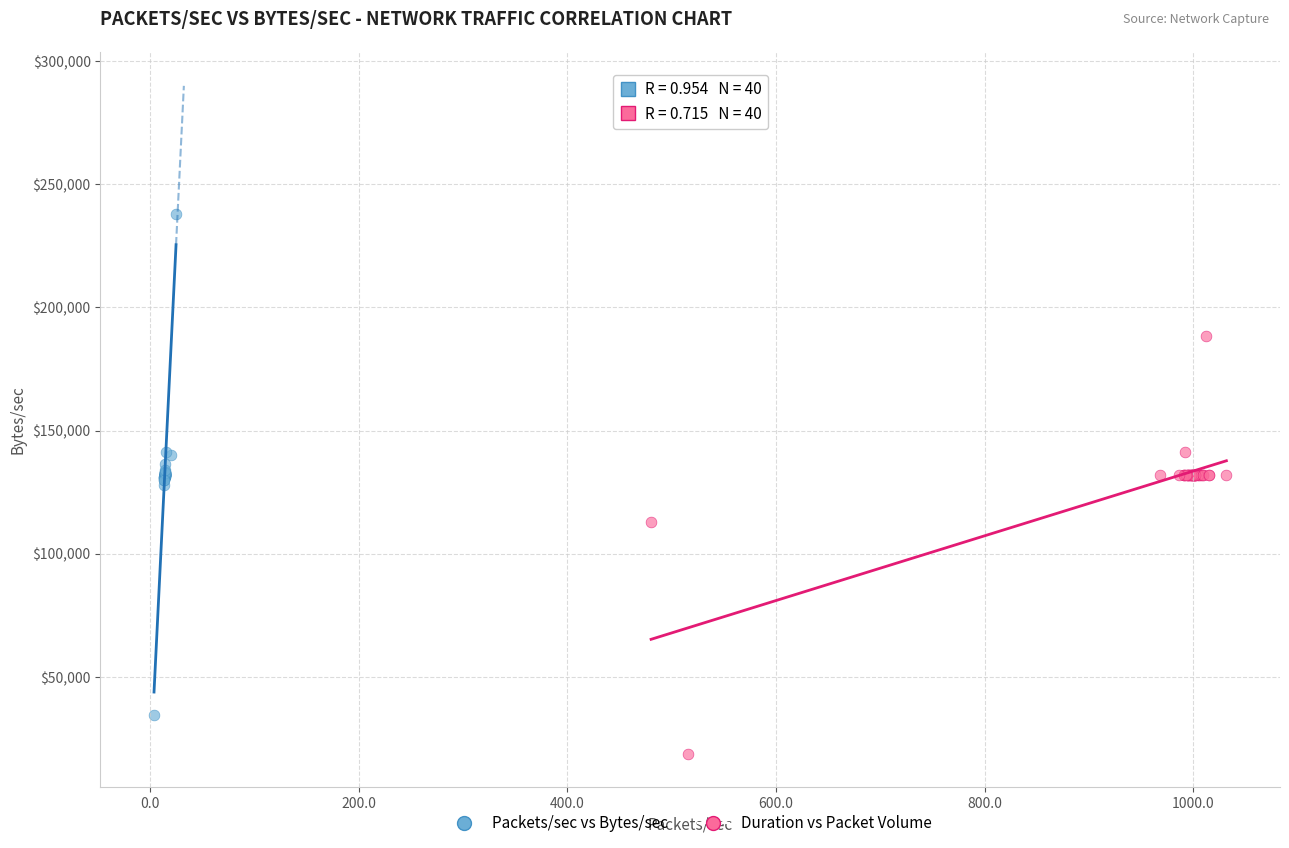

Which series reaches the maximum Y coordinate?

Packets/sec vs Bytes/sec